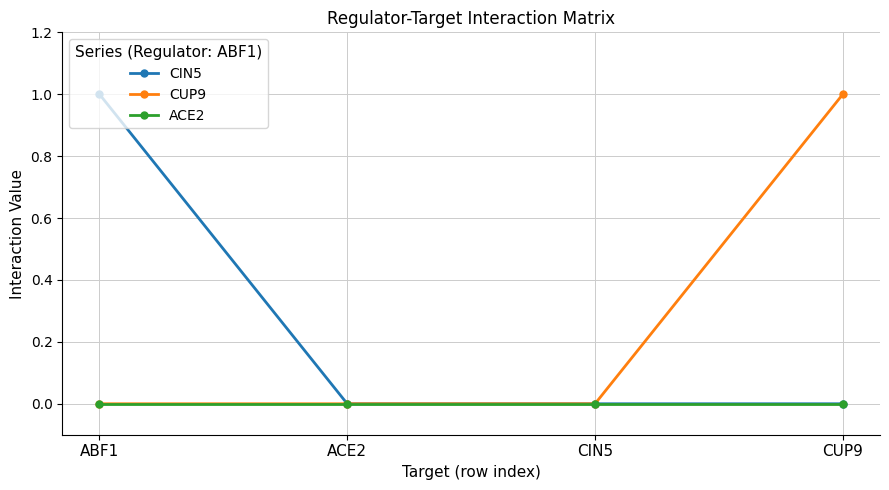

The value of CUP9 at CUP9 is 1. True or false?

True